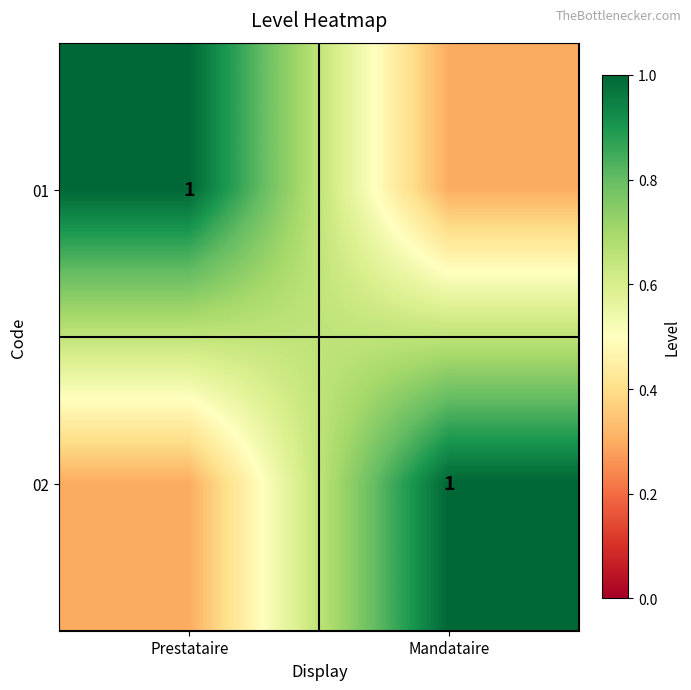

What is the greatest value displayed?

1.0